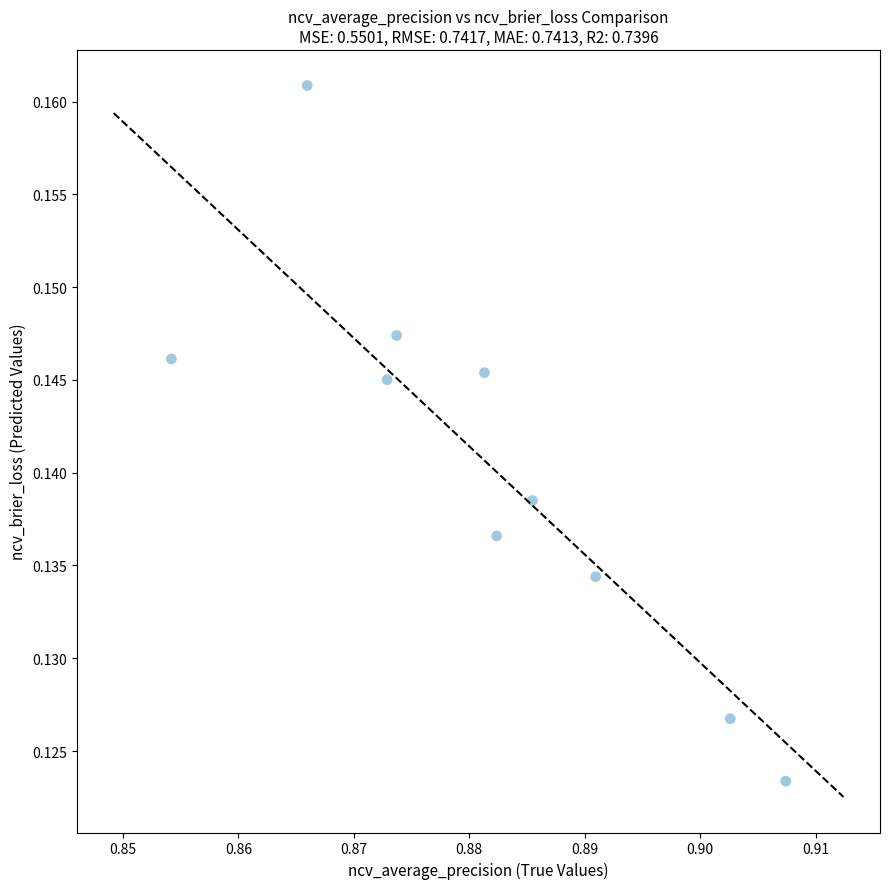

What is the average X value?

0.9